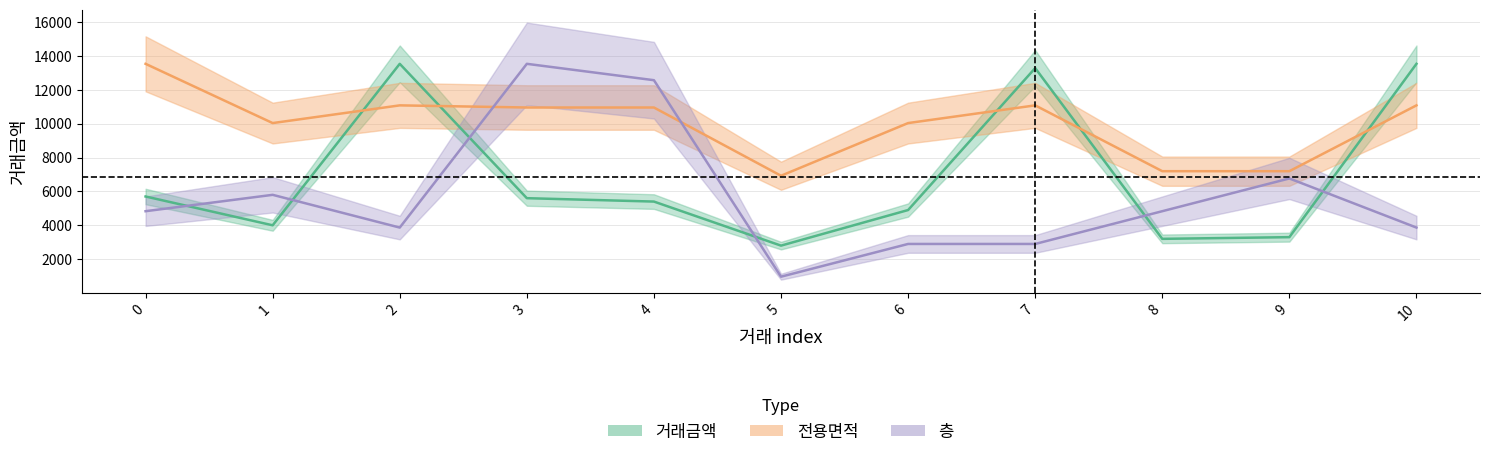

Reading right to left, extract all data points from this chart.

거래금액: 10=13529.0	9=3300.0	8=3200.0	7=13278.0	6=4900.0	5=2800.0	4=5400.0	3=5600.0	2=13529.0	1=4000.0	0=5700.0
전용면적: 10=11077.5	9=7193.2	8=7193.2	7=11077.5	6=10032.6	5=6924.1	4=10951.3	3=10951.3	2=11077.5	1=10032.6	0=13529.0
층: 10=3865.4	9=6764.5	8=4831.8	7=2899.1	6=2899.1	5=966.4	4=12562.6	3=13529.0	2=3865.4	1=5798.1	0=4831.8